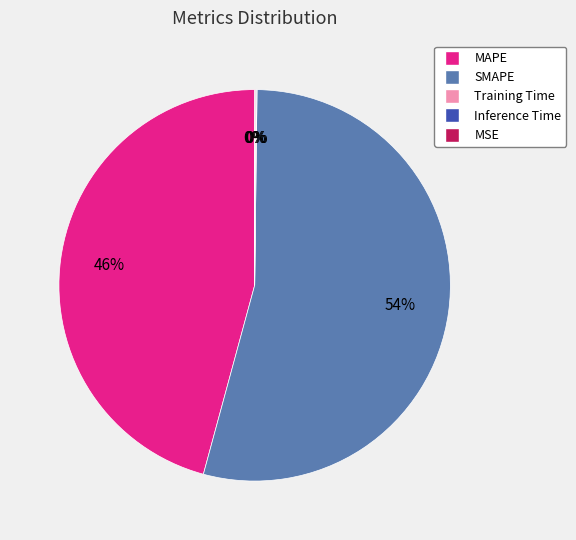

Which category accounts for the majority?

SMAPE